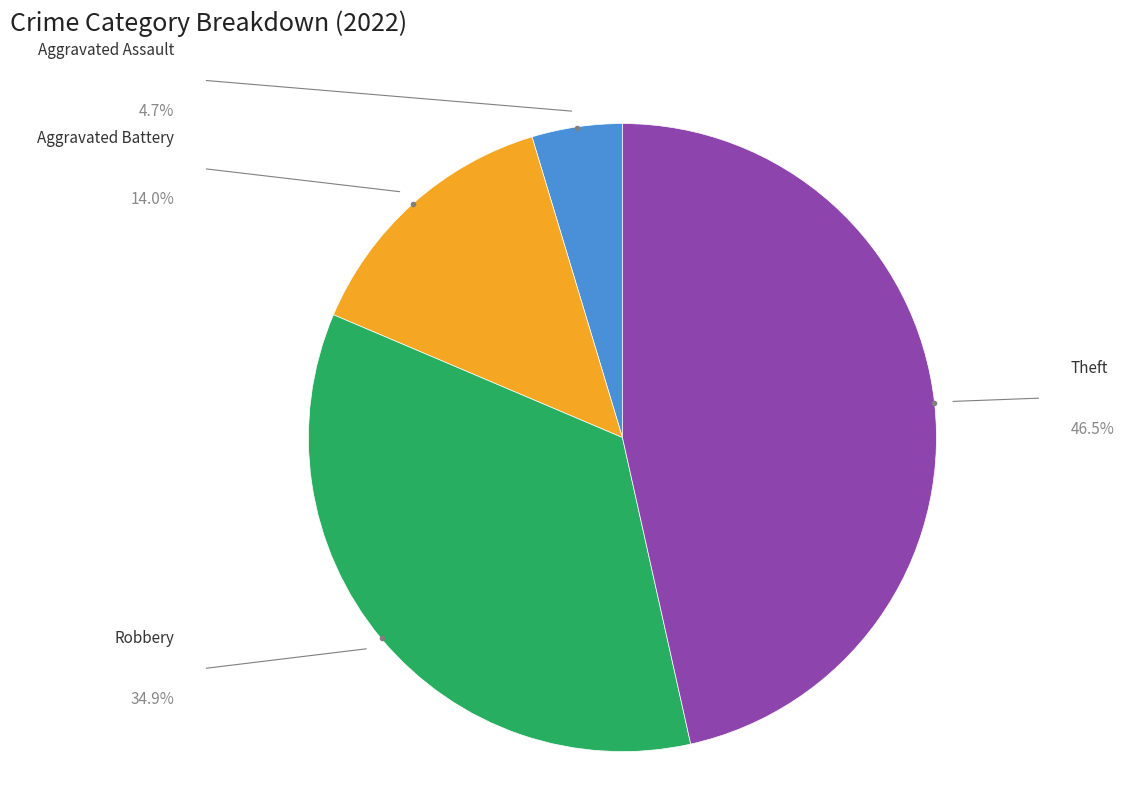

Is there a majority slice in this chart?

No